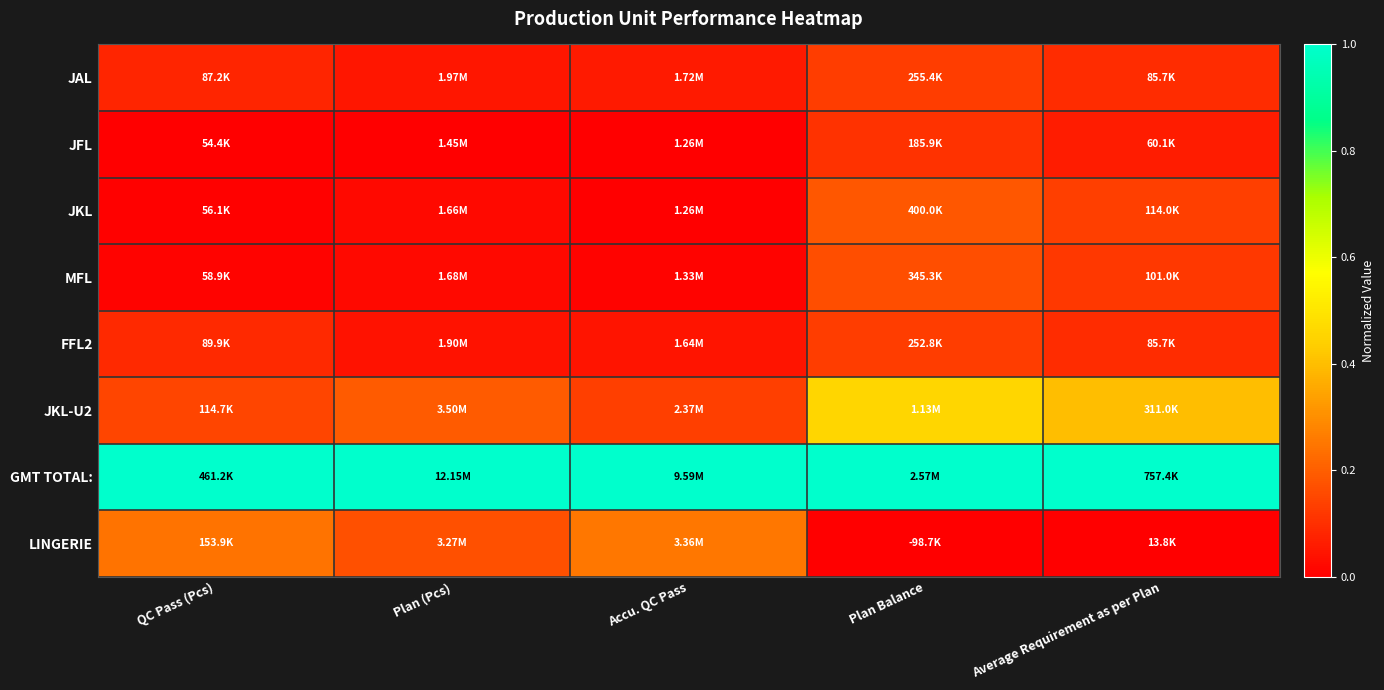

Reading left to right, extract all data points from this chart.

JAL: QC Pass (Pcs)=0.1	Plan (Pcs)=0.0	Accu. QC Pass=0.1	Plan Balance=0.1	Average Requirement as per Plan=0.1
JFL: QC Pass (Pcs)=0.0	Plan (Pcs)=0.0	Accu. QC Pass=0.0	Plan Balance=0.1	Average Requirement as per Plan=0.1
JKL: QC Pass (Pcs)=0.0	Plan (Pcs)=0.0	Accu. QC Pass=0.0	Plan Balance=0.2	Average Requirement as per Plan=0.1
MFL: QC Pass (Pcs)=0.0	Plan (Pcs)=0.0	Accu. QC Pass=0.0	Plan Balance=0.2	Average Requirement as per Plan=0.1
FFL2: QC Pass (Pcs)=0.1	Plan (Pcs)=0.0	Accu. QC Pass=0.0	Plan Balance=0.1	Average Requirement as per Plan=0.1
JKL-U2: QC Pass (Pcs)=0.1	Plan (Pcs)=0.2	Accu. QC Pass=0.1	Plan Balance=0.5	Average Requirement as per Plan=0.4
GMT TOTAL:: QC Pass (Pcs)=1.0	Plan (Pcs)=1.0	Accu. QC Pass=1.0	Plan Balance=1.0	Average Requirement as per Plan=1.0
LINGERIE: QC Pass (Pcs)=0.2	Plan (Pcs)=0.2	Accu. QC Pass=0.3	Plan Balance=0.0	Average Requirement as per Plan=0.0